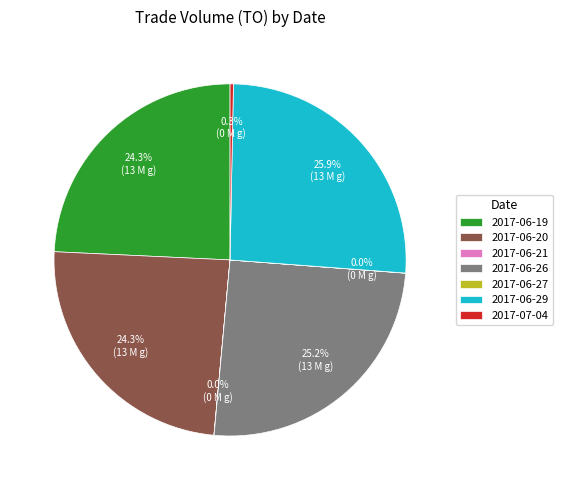

Which slice is the largest?

2017-06-29